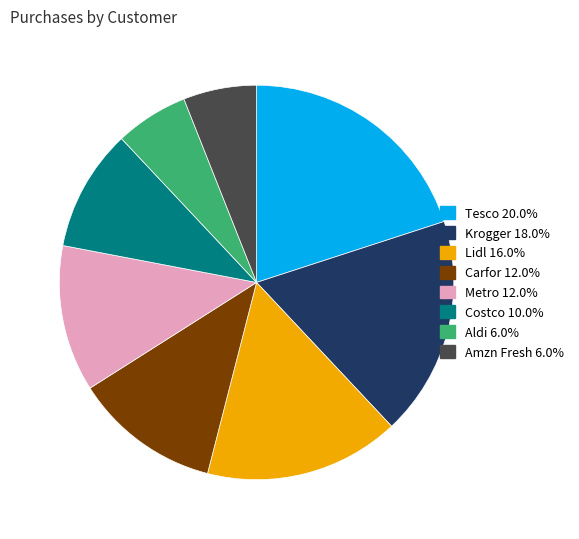

What is the ratio of the value at Lidl to the value at Costco?

1.6